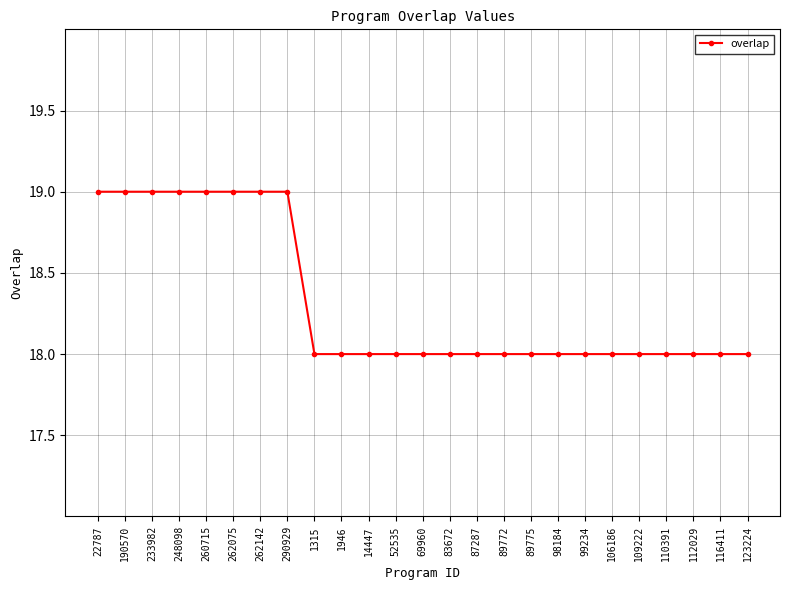

What is the label of the 22nd point from the right?

248098